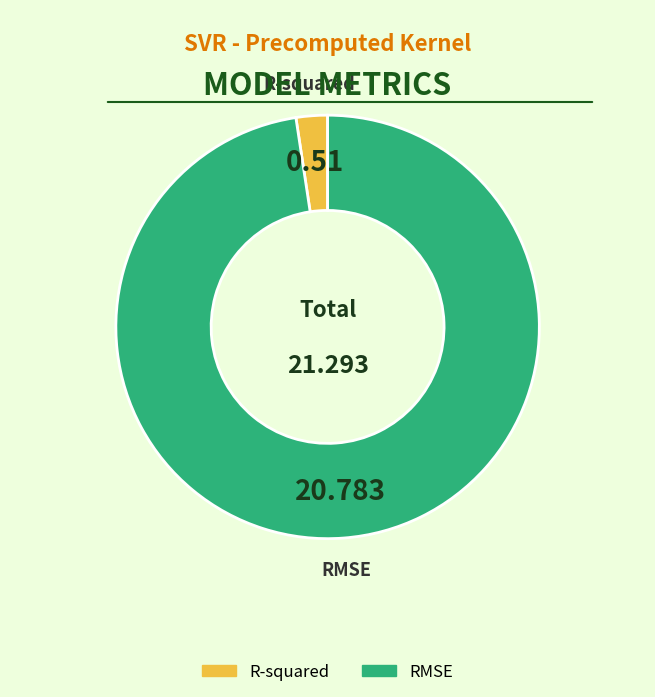

Between R-squared and RMSE, which is larger?

RMSE